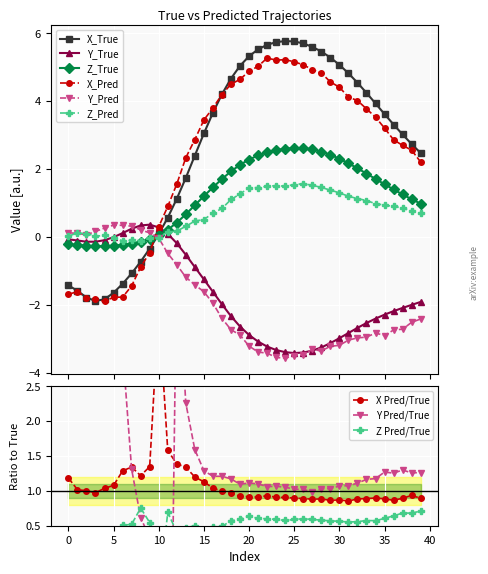

List the labels in order of Y_Pred value, largest first.

5, 6, 7, 4, 8, 3, 0, 9, 1, 2, 10, 11, 12, 13, 14, 15, 16, 17, 39, 38, 37, 18, 36, 34, 19, 35, 33, 32, 31, 30, 20, 29, 27, 28, 21, 22, 26, 25, 23, 24